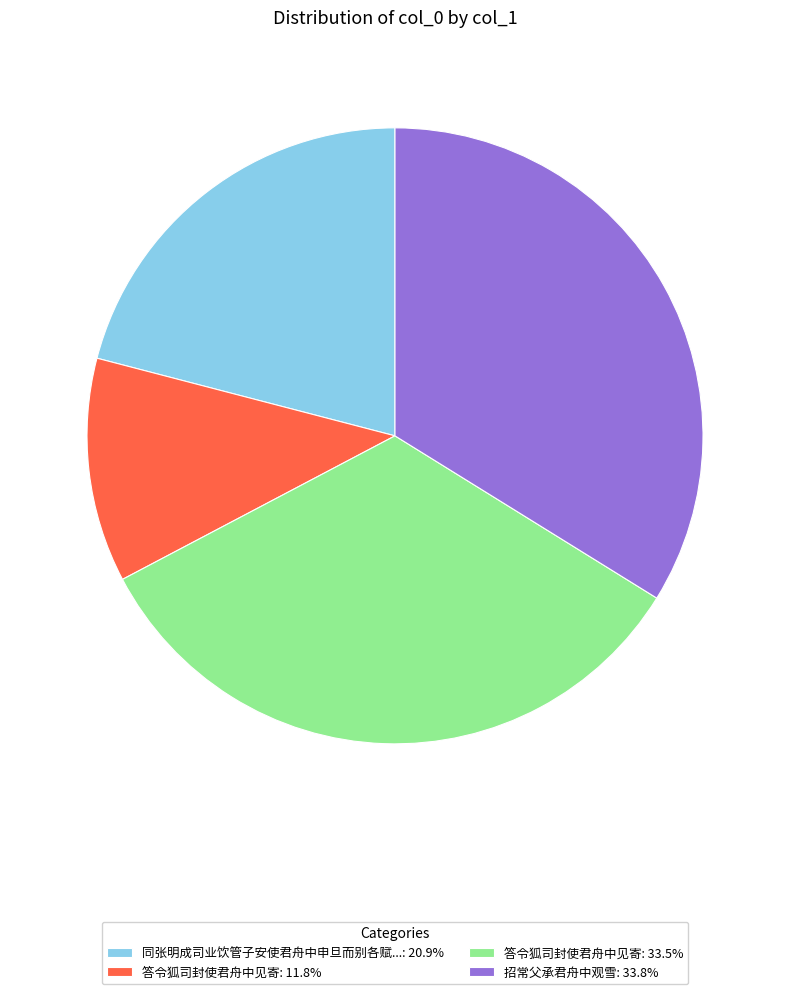

What is the ratio of the value at 答令狐司封使君舟中见寄: 11.8% to the value at 答令狐司封使君舟中见寄: 33.5%?

0.4